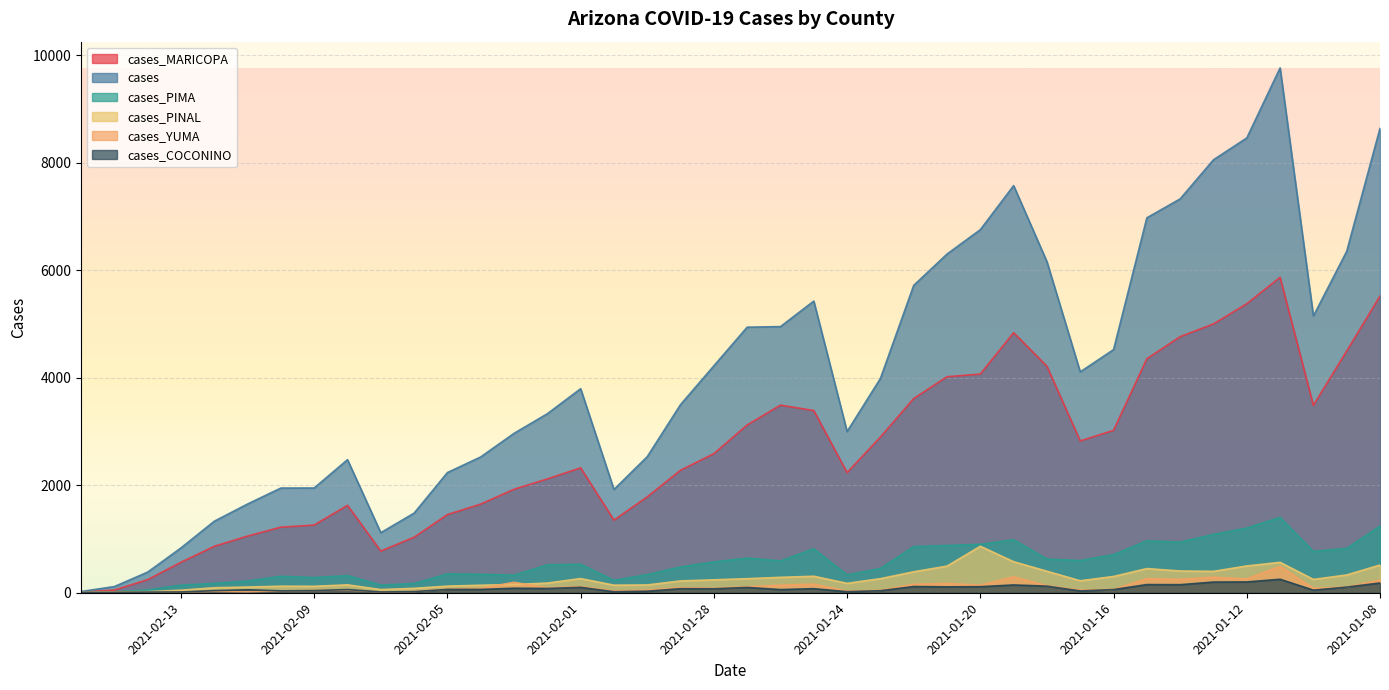

Reading left to right, what are all the values shown in this chart?

cases_MARICOPA: 2021-02-16=13	2021-02-15=50	2021-02-14=243	2021-02-13=567	2021-02-12=864	2021-02-11=1055	2021-02-10=1221	2021-02-09=1260	2021-02-08=1627	2021-02-07=776	2021-02-06=1033	2021-02-05=1455	2021-02-04=1650	2021-02-03=1926	2021-02-02=2119	2021-02-01=2325	2021-01-31=1352	2021-01-30=1785	2021-01-29=2281	2021-01-28=2589	2021-01-27=3123	2021-01-26=3492	2021-01-25=3391	2021-01-24=2236	2021-01-23=2898	2021-01-22=3615	2021-01-21=4021	2021-01-20=4070	2021-01-19=4840	2021-01-18=4216	2021-01-17=2826	2021-01-16=3023	2021-01-15=4355	2021-01-14=4767	2021-01-13=5004	2021-01-12=5380	2021-01-11=5871	2021-01-10=3488	2021-01-09=4499	2021-01-08=5523
cases: 2021-02-16=23	2021-02-15=115	2021-02-14=384	2021-02-13=834	2021-02-12=1331	2021-02-11=1652	2021-02-10=1949	2021-02-09=1950	2021-02-08=2477	2021-02-07=1118	2021-02-06=1482	2021-02-05=2237	2021-02-04=2528	2021-02-03=2967	2021-02-02=3332	2021-02-01=3798	2021-01-31=1922	2021-01-30=2533	2021-01-29=3503	2021-01-28=4224	2021-01-27=4943	2021-01-26=4954	2021-01-25=5429	2021-01-24=3001	2021-01-23=3988	2021-01-22=5721	2021-01-21=6304	2021-01-20=6758	2021-01-19=7578	2021-01-18=6162	2021-01-17=4111	2021-01-16=4526	2021-01-15=6979	2021-01-14=7331	2021-01-13=8059	2021-01-12=8465	2021-01-11=9769	2021-01-10=5151	2021-01-09=6355	2021-01-08=8644
cases_PIMA: 2021-02-16=5	2021-02-15=17	2021-02-14=53	2021-02-13=141	2021-02-12=174	2021-02-11=219	2021-02-10=306	2021-02-09=283	2021-02-08=320	2021-02-07=143	2021-02-06=172	2021-02-05=351	2021-02-04=343	2021-02-03=326	2021-02-02=519	2021-02-01=531	2021-01-31=231	2021-01-30=338	2021-01-29=480	2021-01-28=574	2021-01-27=645	2021-01-26=593	2021-01-25=819	2021-01-24=333	2021-01-23=453	2021-01-22=859	2021-01-21=881	2021-01-20=901	2021-01-19=987	2021-01-18=627	2021-01-17=600	2021-01-16=710	2021-01-15=967	2021-01-14=943	2021-01-13=1086	2021-01-12=1205	2021-01-11=1403	2021-01-10=769	2021-01-09=825	2021-01-08=1243
cases_PINAL: 2021-02-16=1	2021-02-15=16	2021-02-14=20	2021-02-13=47	2021-02-12=93	2021-02-11=106	2021-02-10=122	2021-02-09=120	2021-02-08=147	2021-02-07=59	2021-02-06=82	2021-02-05=123	2021-02-04=140	2021-02-03=153	2021-02-02=180	2021-02-01=264	2021-01-31=141	2021-01-30=145	2021-01-29=220	2021-01-28=241	2021-01-27=262	2021-01-26=287	2021-01-25=307	2021-01-24=175	2021-01-23=262	2021-01-22=390	2021-01-21=496	2021-01-20=865	2021-01-19=578	2021-01-18=400	2021-01-17=223	2021-01-16=303	2021-01-15=450	2021-01-14=405	2021-01-13=398	2021-01-12=499	2021-01-11=566	2021-01-10=248	2021-01-09=331	2021-01-08=516
cases_YUMA: 2021-02-16=1	2021-02-15=4	2021-02-14=5	2021-02-13=16	2021-02-12=27	2021-02-11=19	2021-02-10=35	2021-02-09=41	2021-02-08=52	2021-02-07=14	2021-02-06=23	2021-02-05=68	2021-02-04=81	2021-02-03=194	2021-02-02=92	2021-02-01=114	2021-01-31=33	2021-01-30=49	2021-01-29=94	2021-01-28=83	2021-01-27=111	2021-01-26=140	2021-01-25=161	2021-01-24=29	2021-01-23=45	2021-01-22=156	2021-01-21=173	2021-01-20=141	2021-01-19=296	2021-01-18=131	2021-01-17=48	2021-01-16=61	2021-01-15=263	2021-01-14=249	2021-01-13=289	2021-01-12=257	2021-01-11=491	2021-01-10=82	2021-01-09=106	2021-01-08=233
cases_COCONINO: 2021-02-16=1	2021-02-15=8	2021-02-14=12	2021-02-13=14	2021-02-12=39	2021-02-11=55	2021-02-10=35	2021-02-09=40	2021-02-08=59	2021-02-07=14	2021-02-06=21	2021-02-05=62	2021-02-04=62	2021-02-03=84	2021-02-02=80	2021-02-01=101	2021-01-31=19	2021-01-30=29	2021-01-29=76	2021-01-28=74	2021-01-27=99	2021-01-26=59	2021-01-25=76	2021-01-24=20	2021-01-23=38	2021-01-22=116	2021-01-21=110	2021-01-20=113	2021-01-19=145	2021-01-18=123	2021-01-17=34	2021-01-16=59	2021-01-15=152	2021-01-14=150	2021-01-13=199	2021-01-12=201	2021-01-11=251	2021-01-10=48	2021-01-09=105	2021-01-08=182